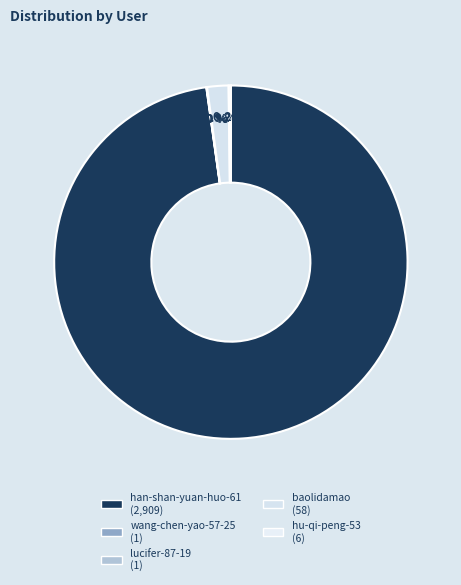

To the nearest percent, what is the difference between the largest and smallest slice percentages?

98%